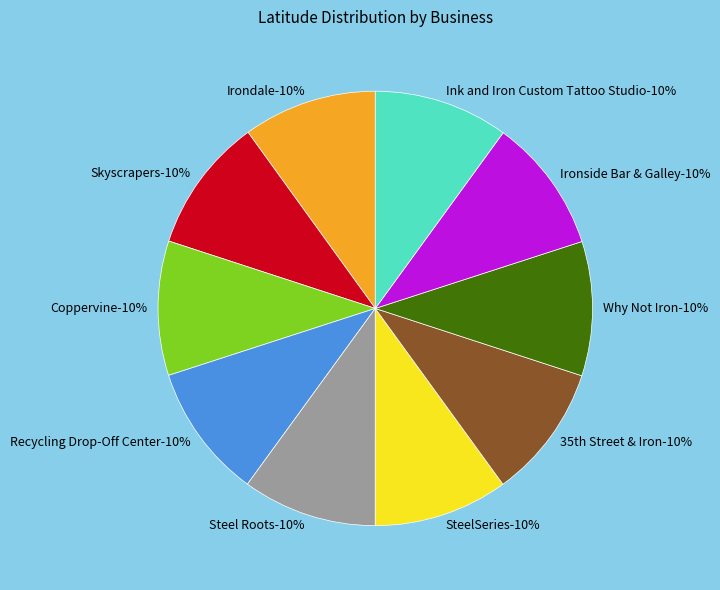

Rank the categories by value from highest to lowest.

Skyscrapers, Ink and Iron Custom Tattoo Studio, Steel Roots, Coppervine, Recycling Drop-Off Center, Ironside Bar & Galley, Why Not Iron, SteelSeries, 35th Street & Iron, Irondale